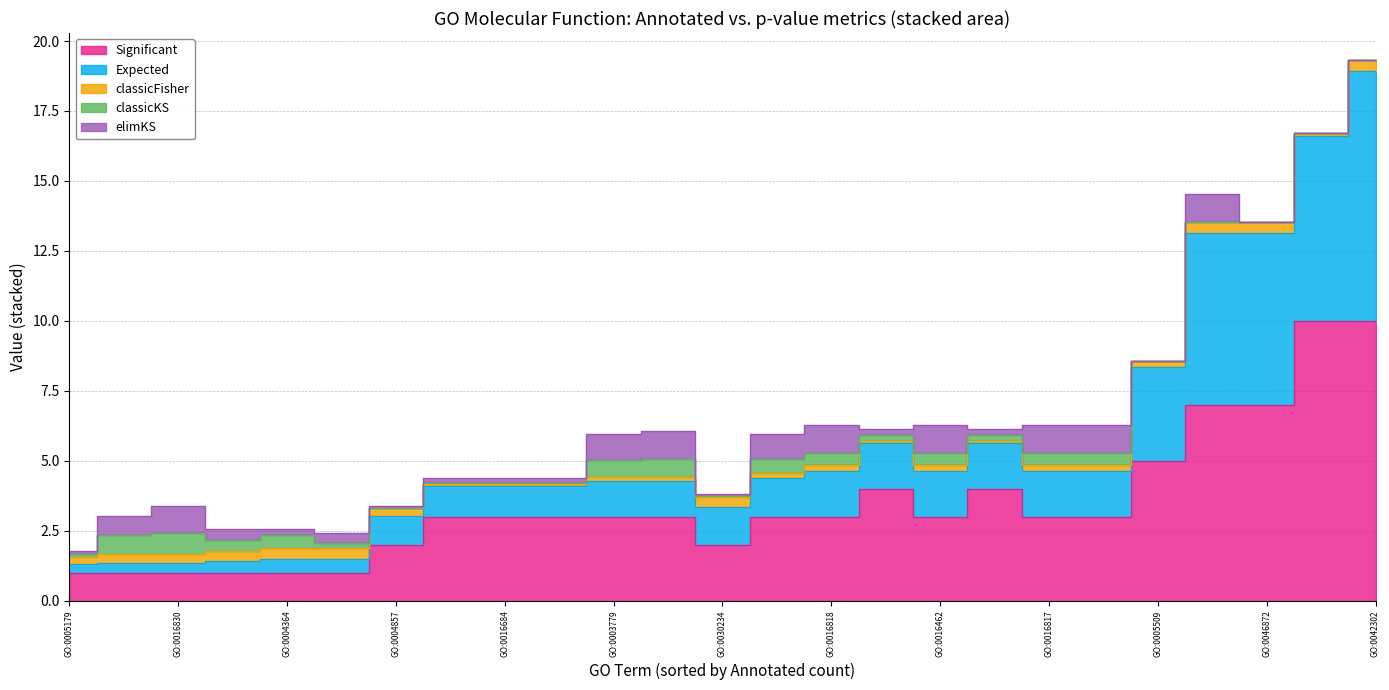

Where is the first local minimum for Significant?

GO:0005179